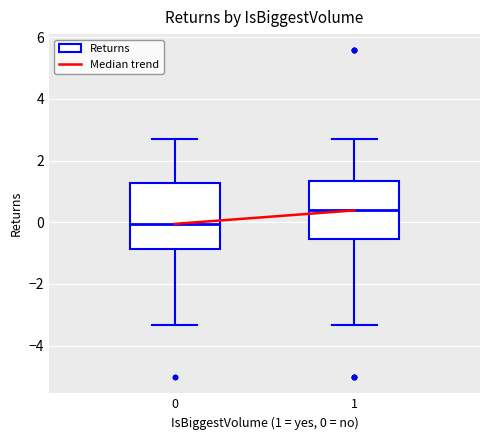

Which box's median line is the lowest?

0